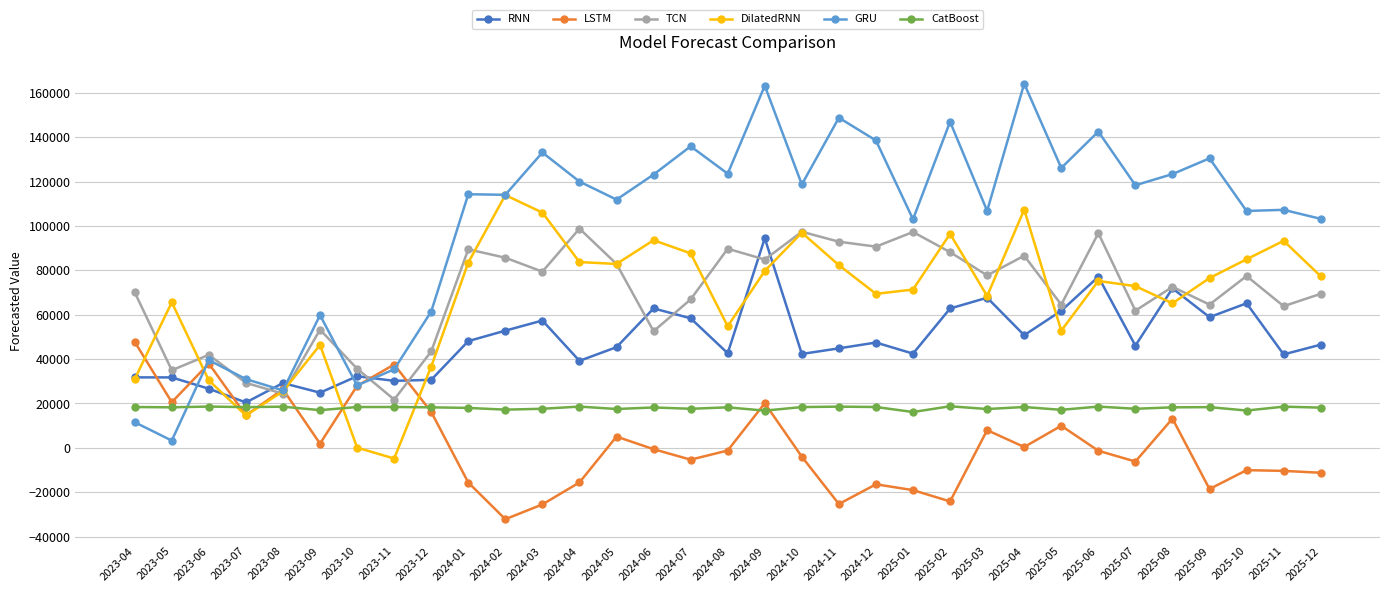

True or false: CatBoost has more than 1 points higher than both neighbors.

True